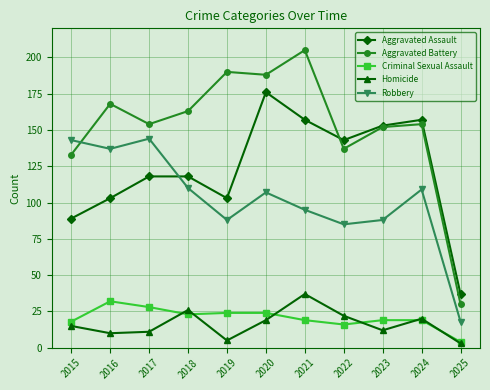

True or false: Aggravated Battery has more than 0 points higher than both neighbors.

True